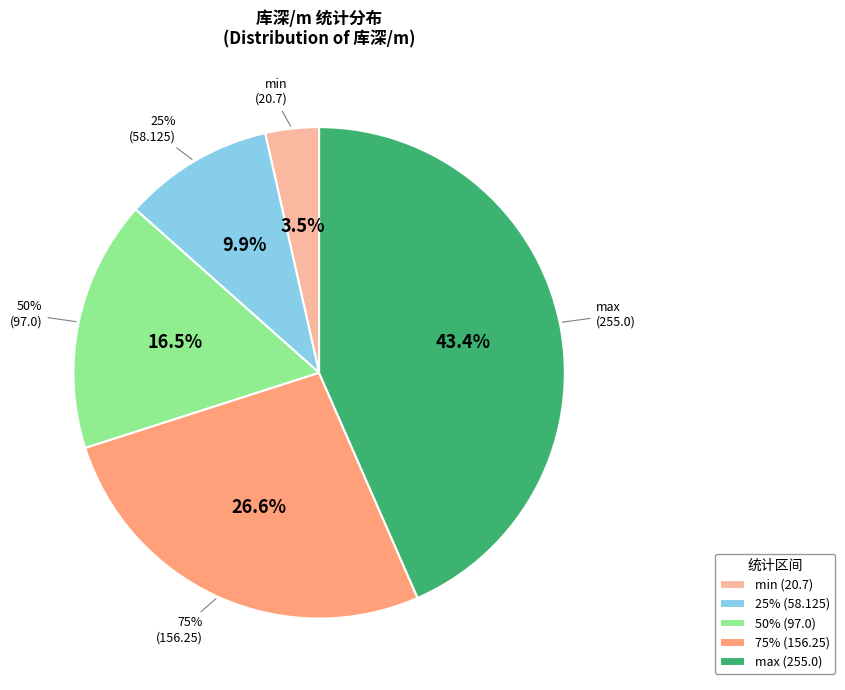

Is there any slice that represents more than half of the pie?

No